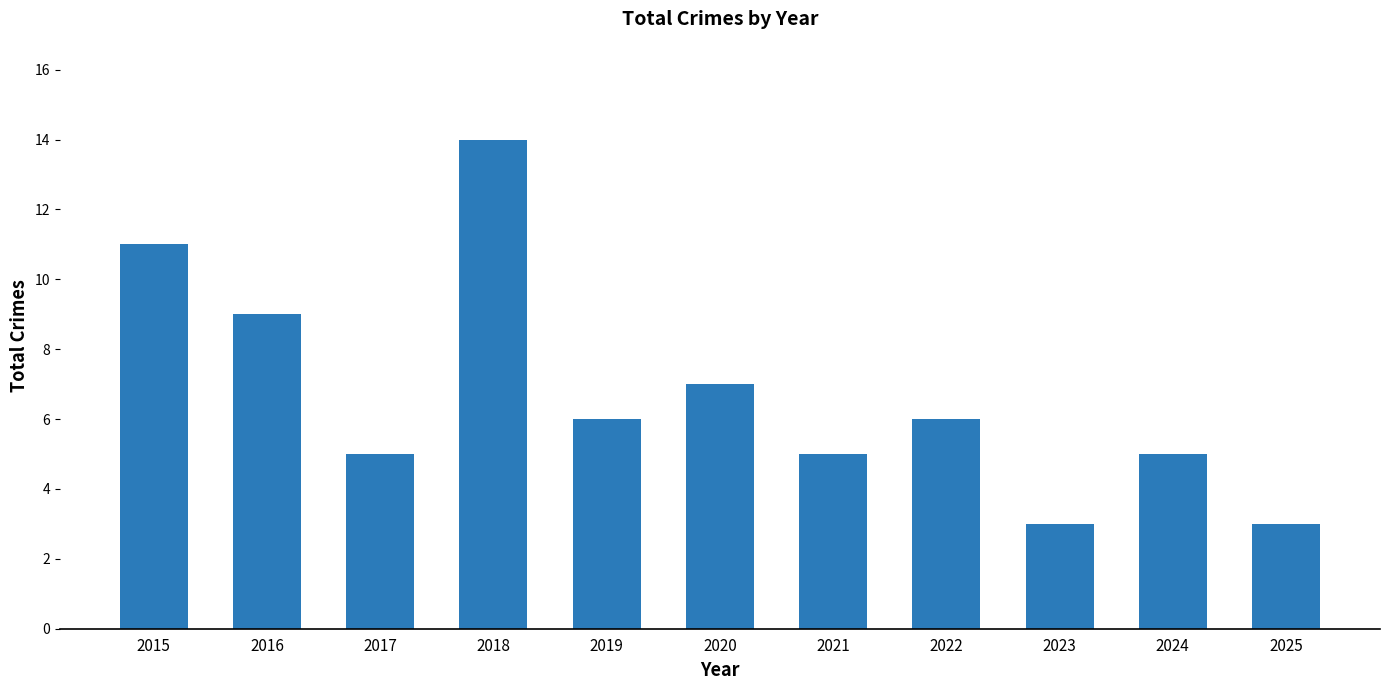

What is the value of the 7th bar from the left?

5